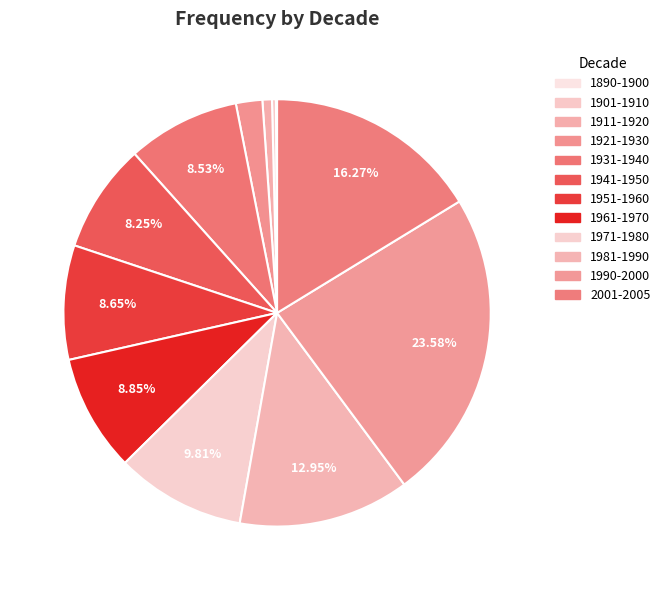

To the nearest percent, what percentage of the pie is 1951-1960?

9%